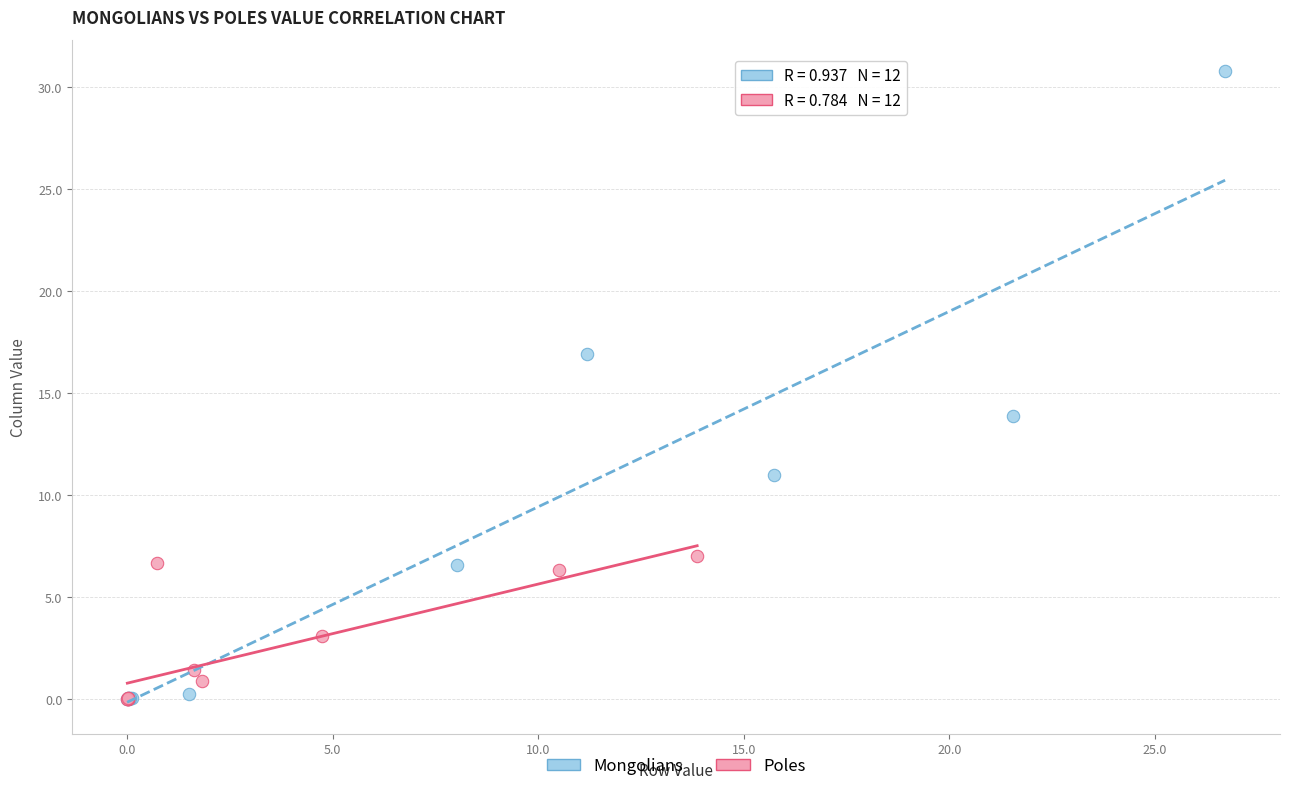

Which series contains the highest Y value?

Mongolians